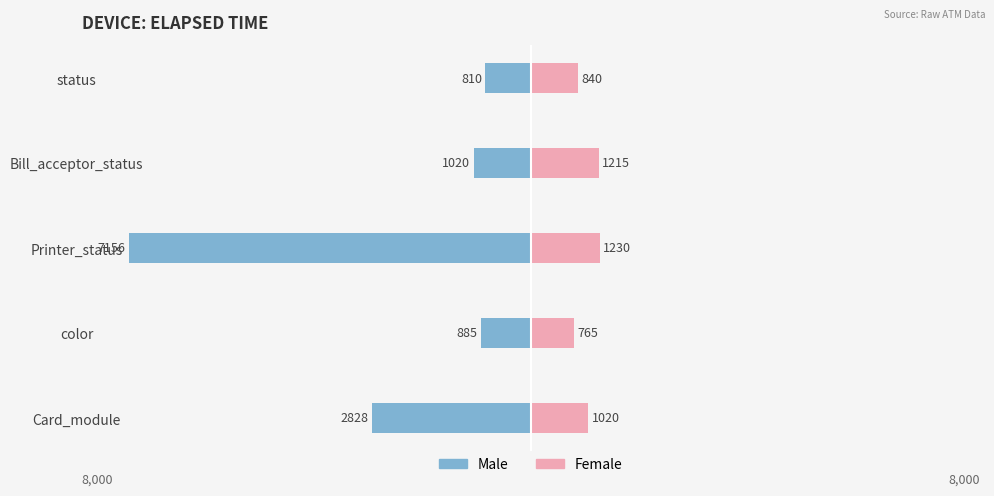

What are all the series names shown in the legend?

Male, Female